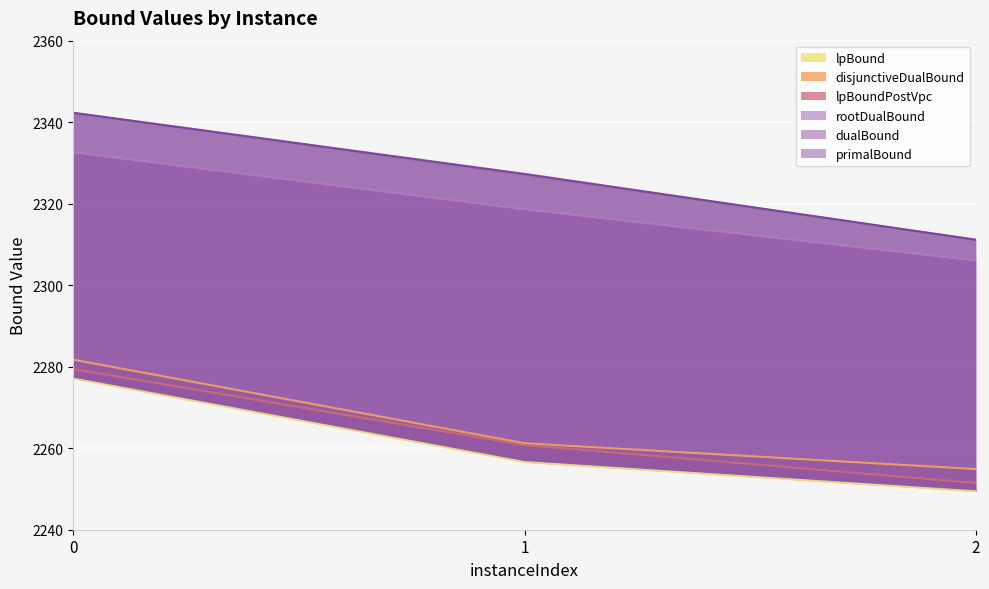

True or false: primalBound has a value of 2327.3 at 1.

True